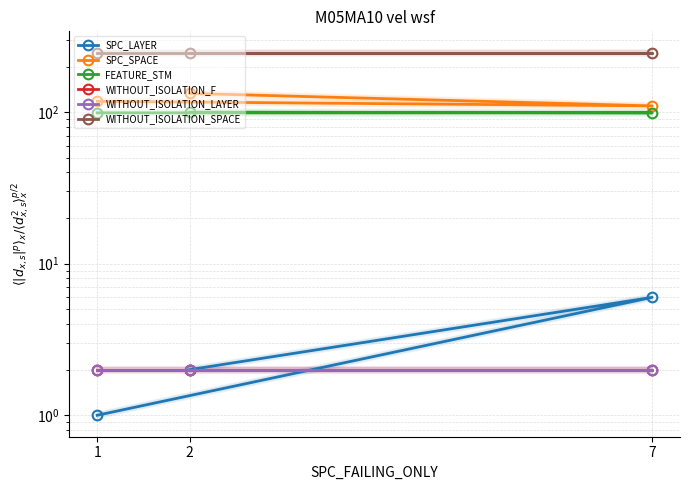

Does the chart have visible grid lines?

Yes